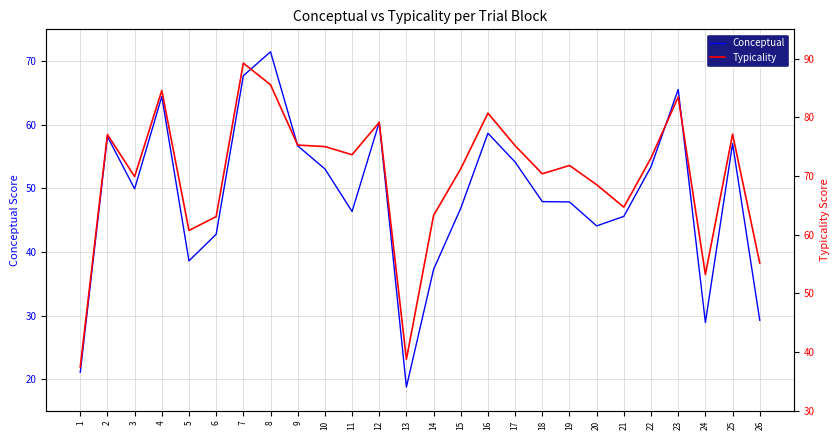

What is the difference between the maximum and minimum values in the Conceptual series?

52.7